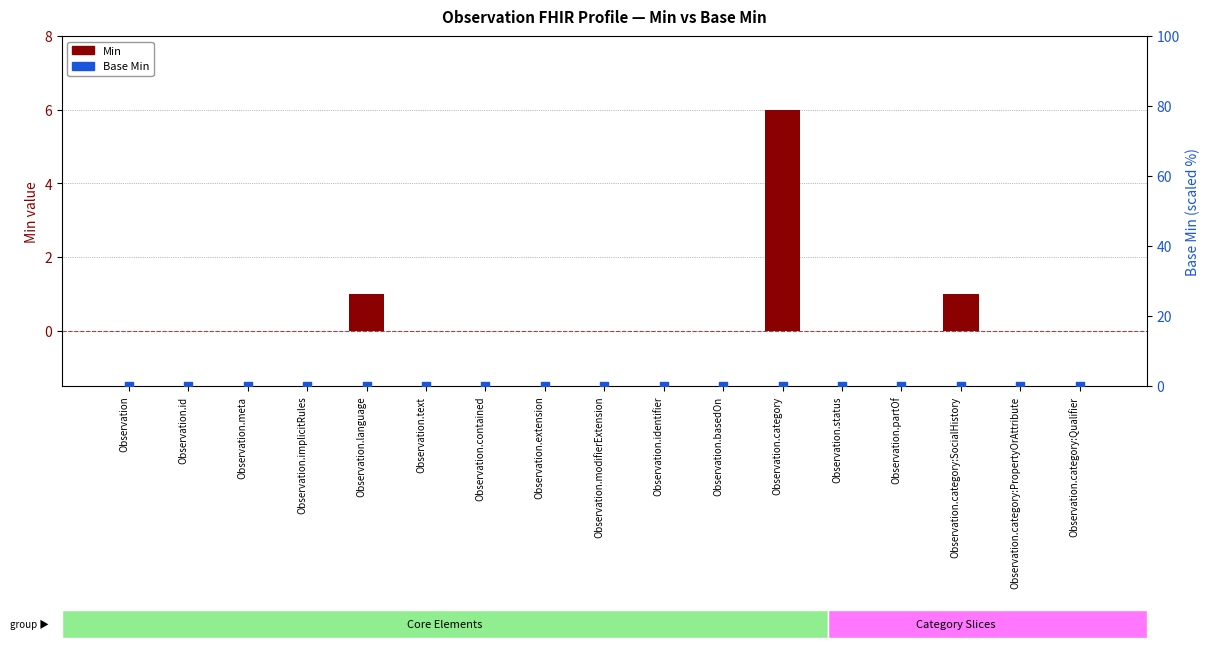

Is the value of Min at Observation.modifierExtension greater than the value of Base Min at Observation.modifierExtension?

No